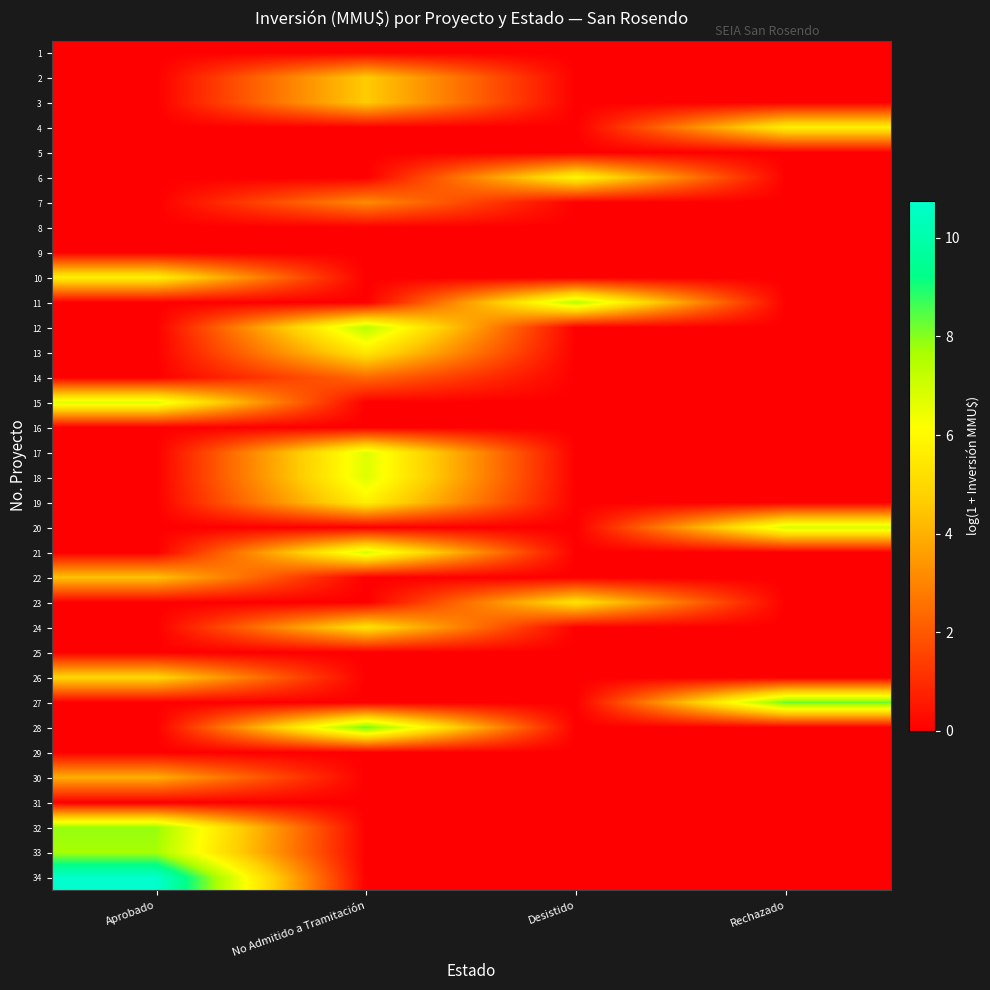

At Aprobado, list the series in order from smallest to largest.

1, 2, 3, 4, 5, 6, 7, 8, 9, 11, 12, 13, 14, 16, 17, 18, 19, 20, 21, 23, 24, 25, 27, 28, 29, 31, 30, 22, 26, 10, 15, 33, 32, 34